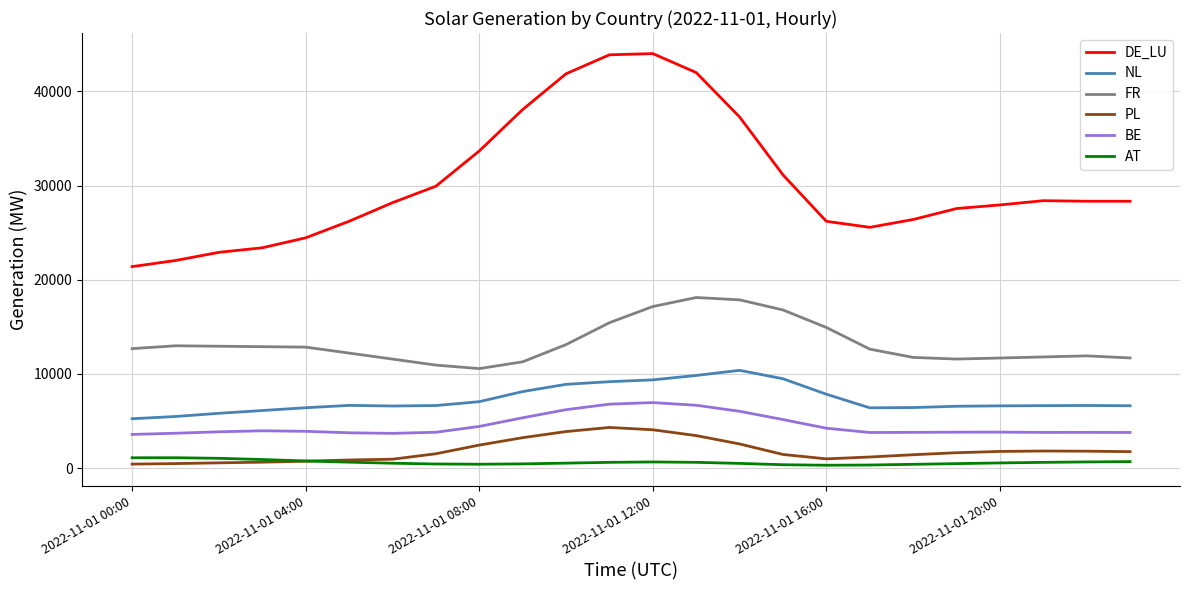

True or false: PL and FR cross at least once.

False